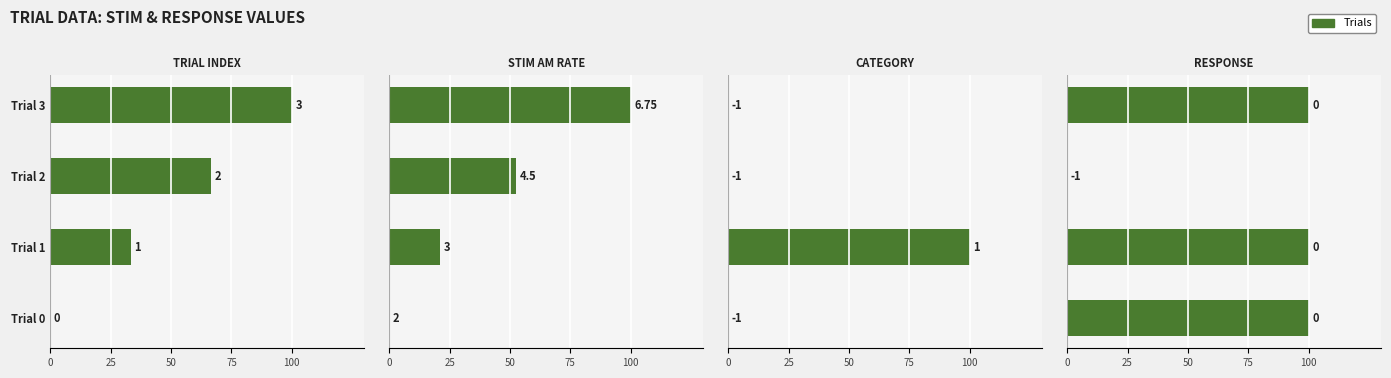

Between Trial 1 and Trial 2, which series saw the biggest shift?

Category